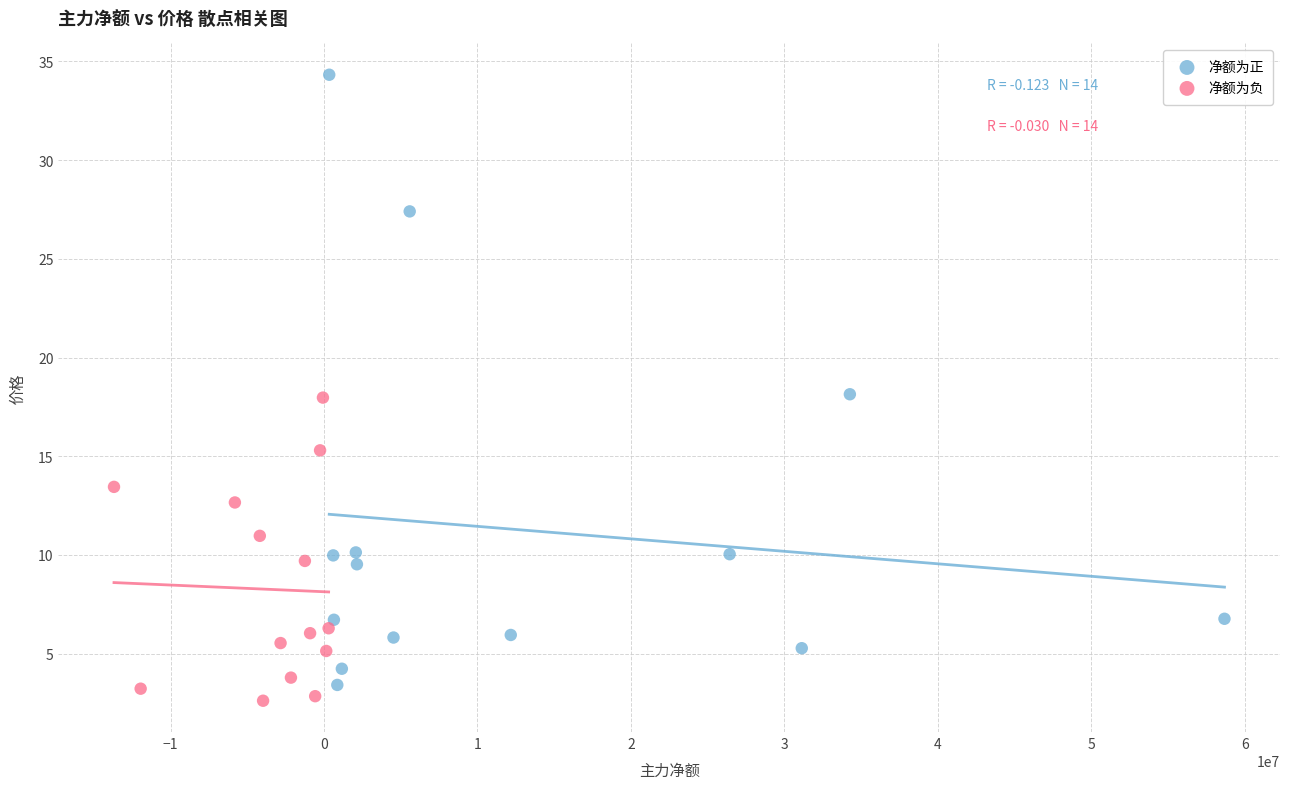

Which series contains the lowest Y value?

净额为负